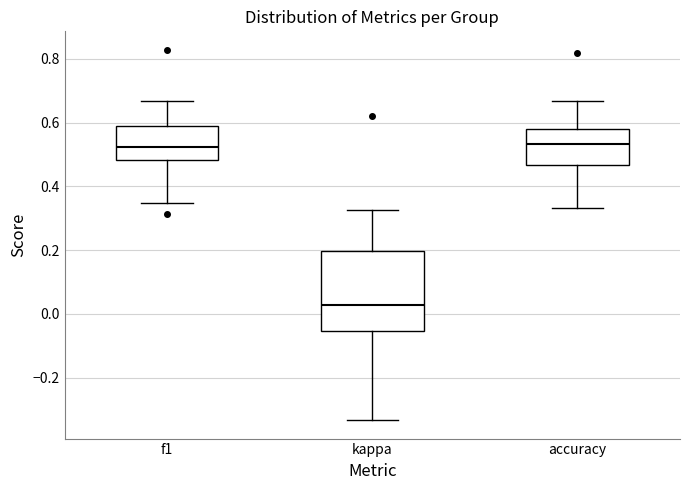

Which box is the tallest, from its lower edge to its upper edge?

kappa